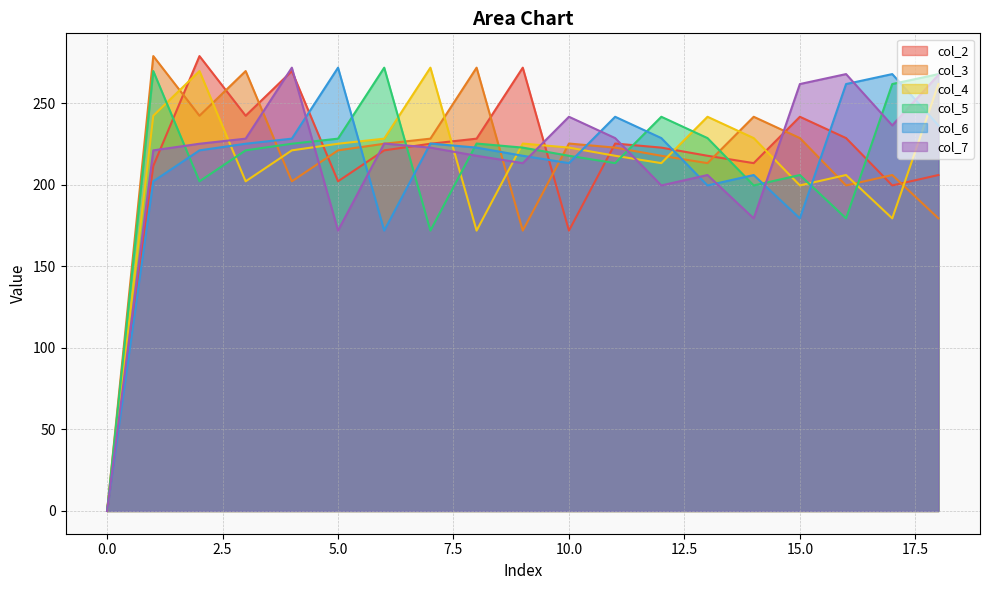

What is the value of the col_7 point at the 12th from the left?

228.8